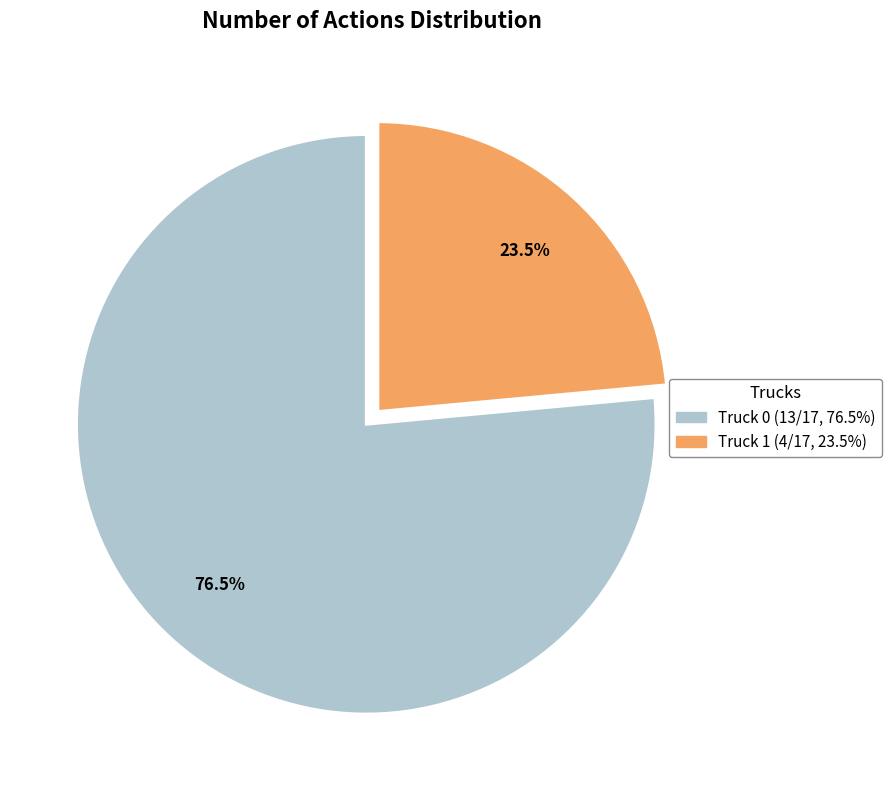

To the nearest percent, what is the difference between the largest and smallest slice percentages?

53%